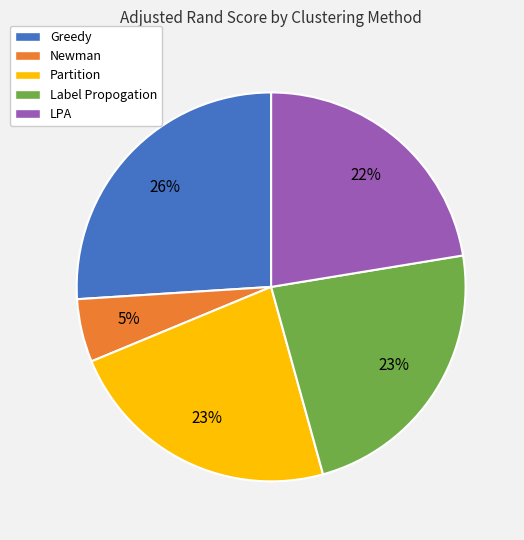

How many segments does this pie chart have?

5